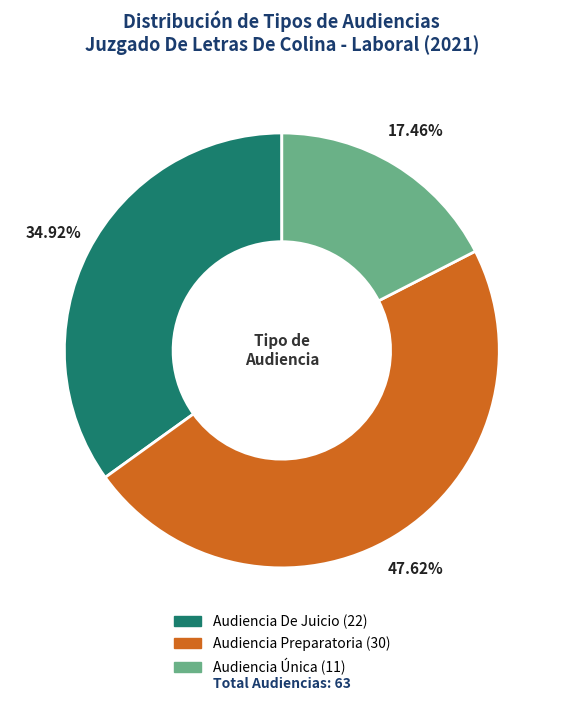

True or false: Audiencia Preparatoria accounts for 48% of the total.

True